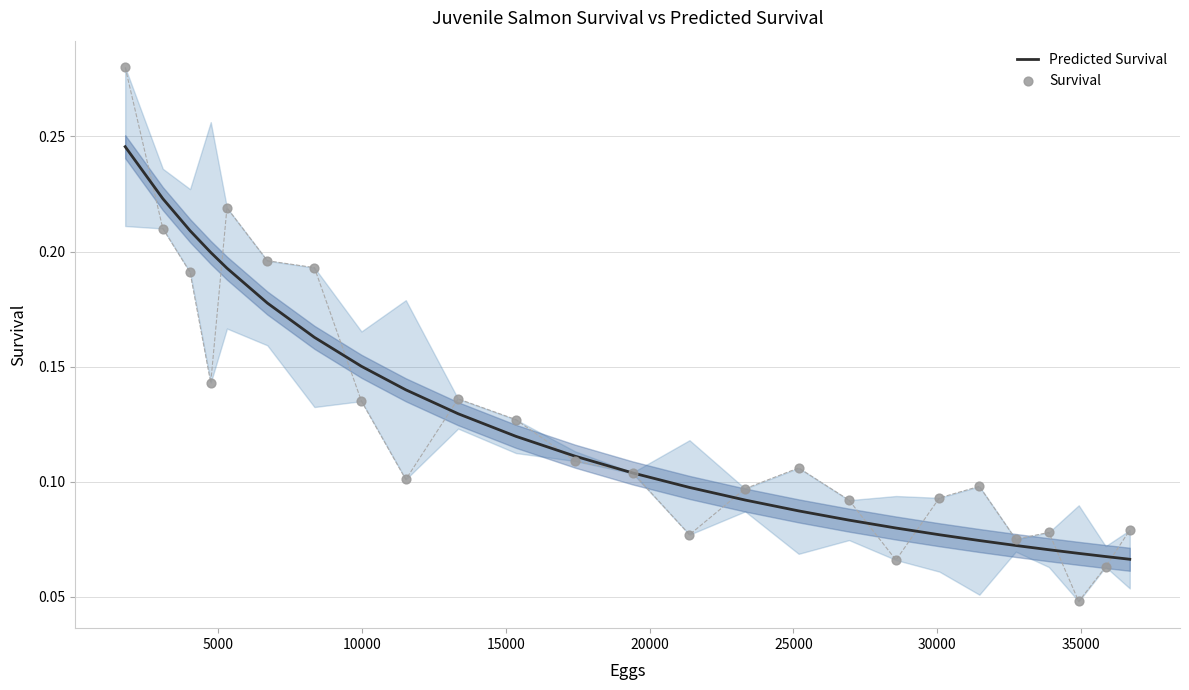

What are all the series names shown in the legend?

Predicted Survival, Survival